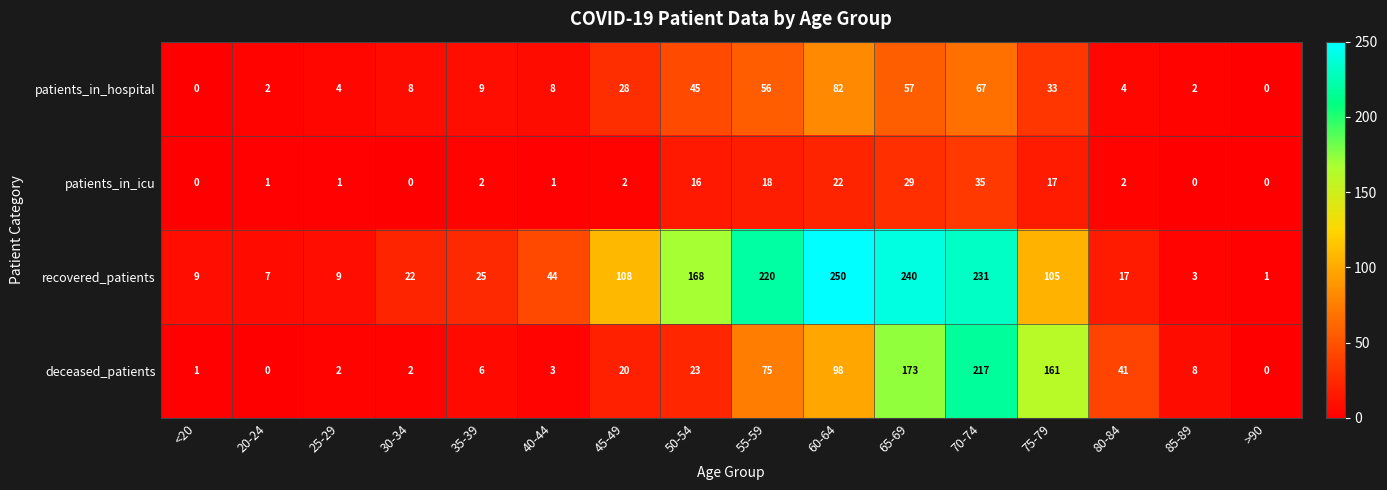

Where is patients_in_icu nearest to the value 17?

75-79